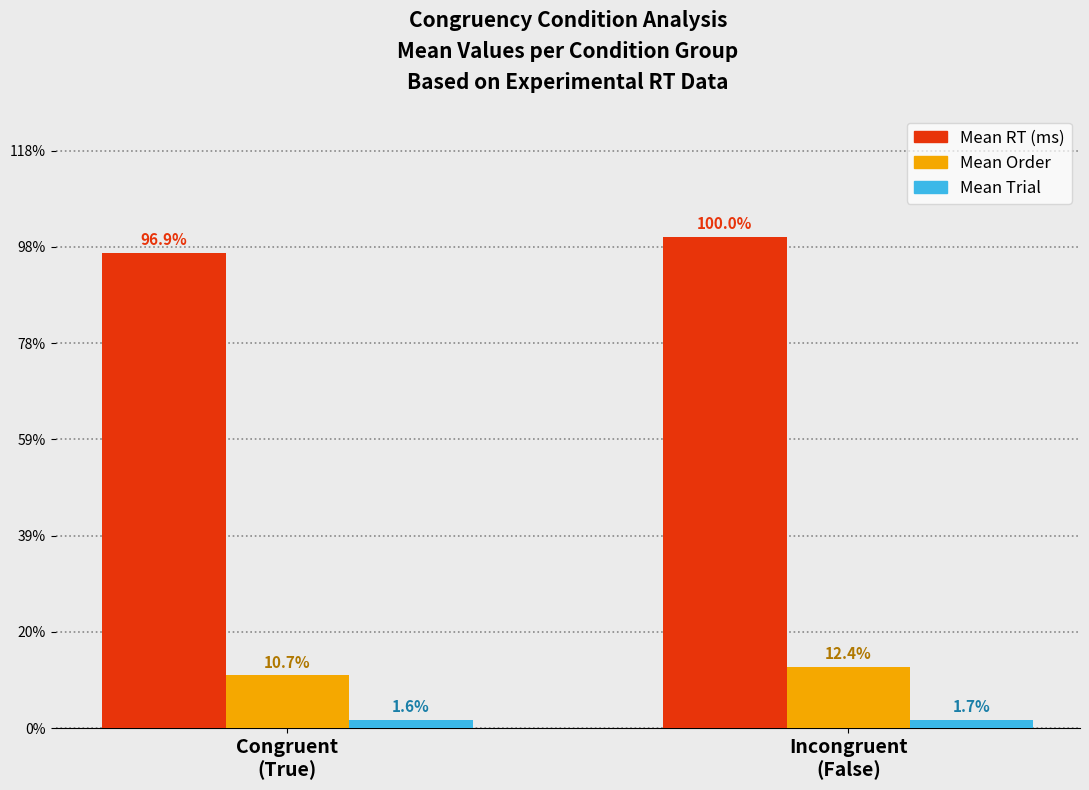

Rank the series at Congruent
(True) from lowest to highest value.

Mean Trial, Mean Order, Mean RT (ms)